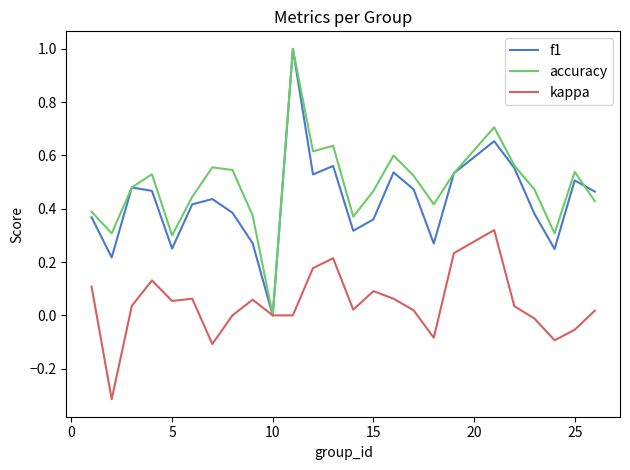

What is the maximum value shown in the chart?

1.0